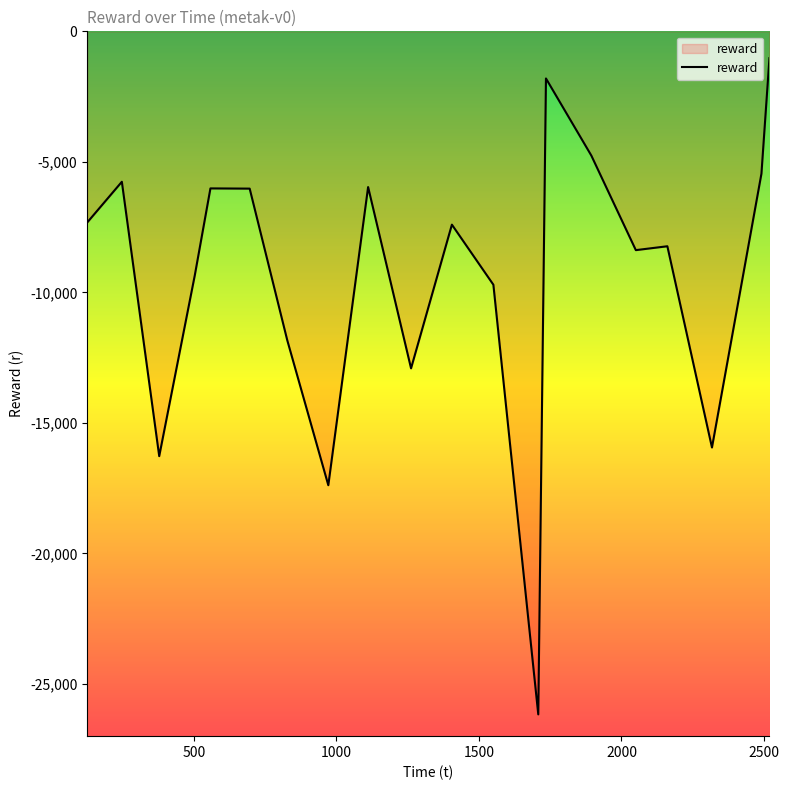

What is the minimum value shown in the chart?

-26166.1